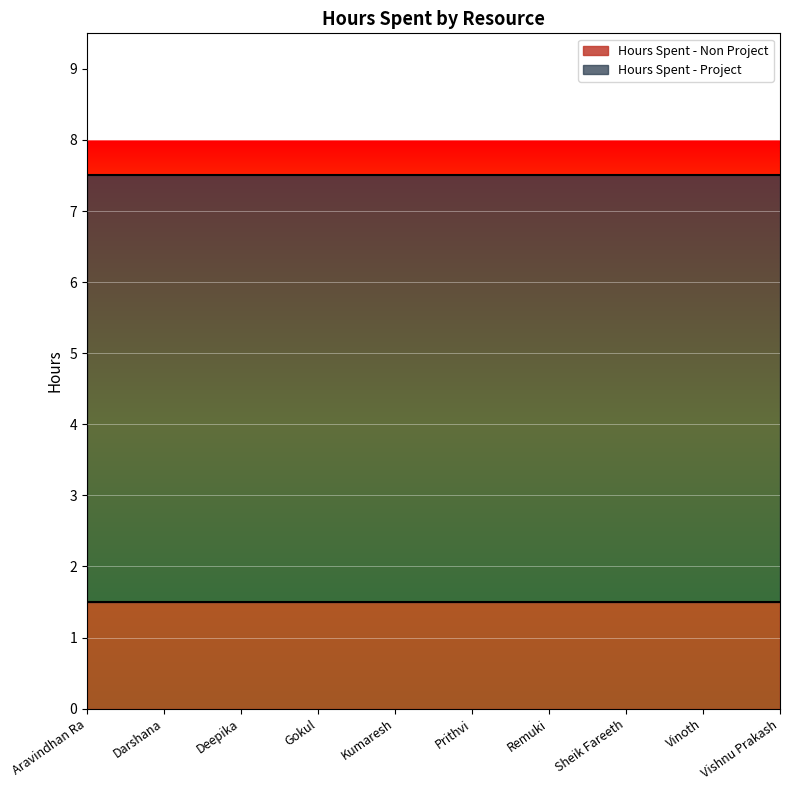

Is the value of Hours Spent - Non Project at Darshana greater than the value of Hours Spent - Project at Gokul?

No